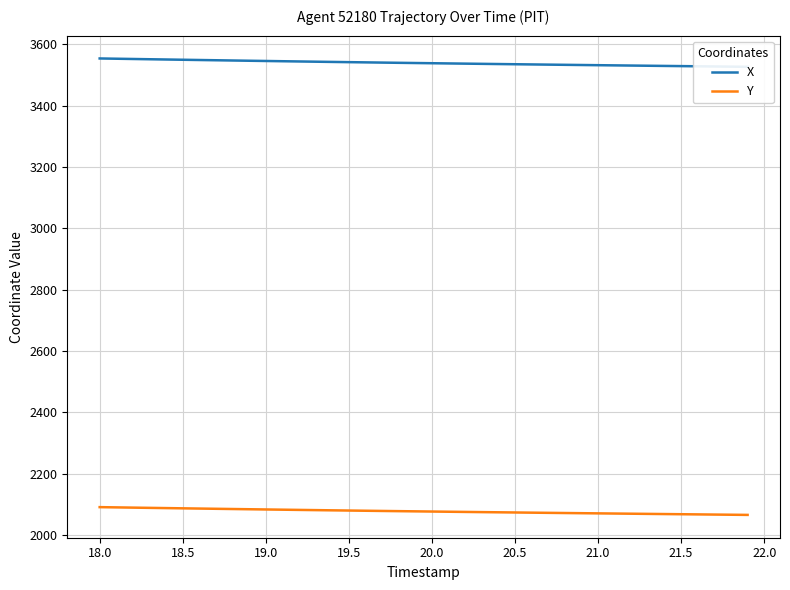

What is the maximum value for Y?

2091.3